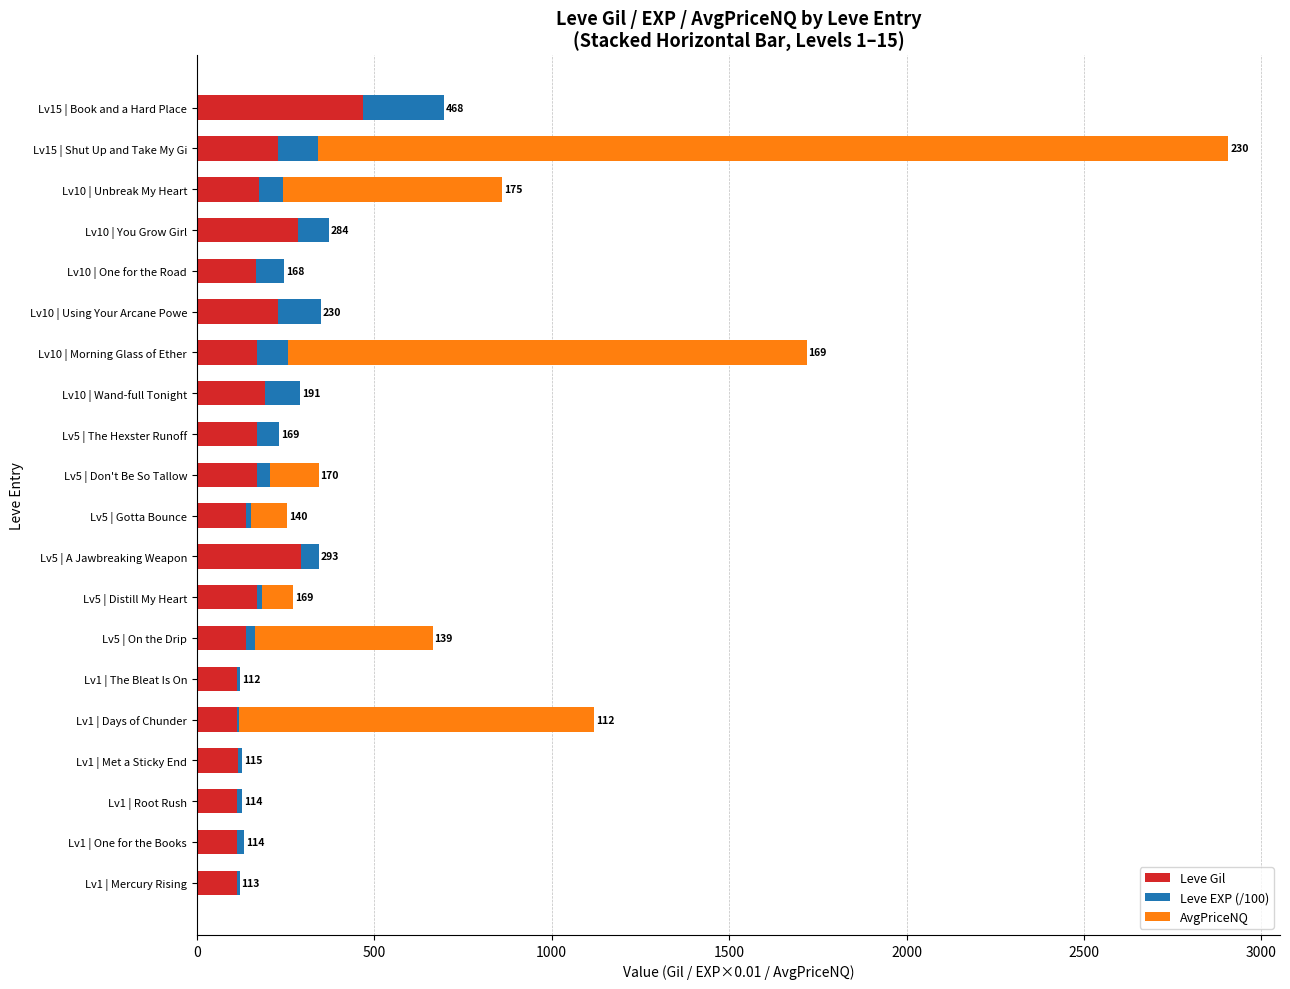

How many categories are shown in the chart?

20